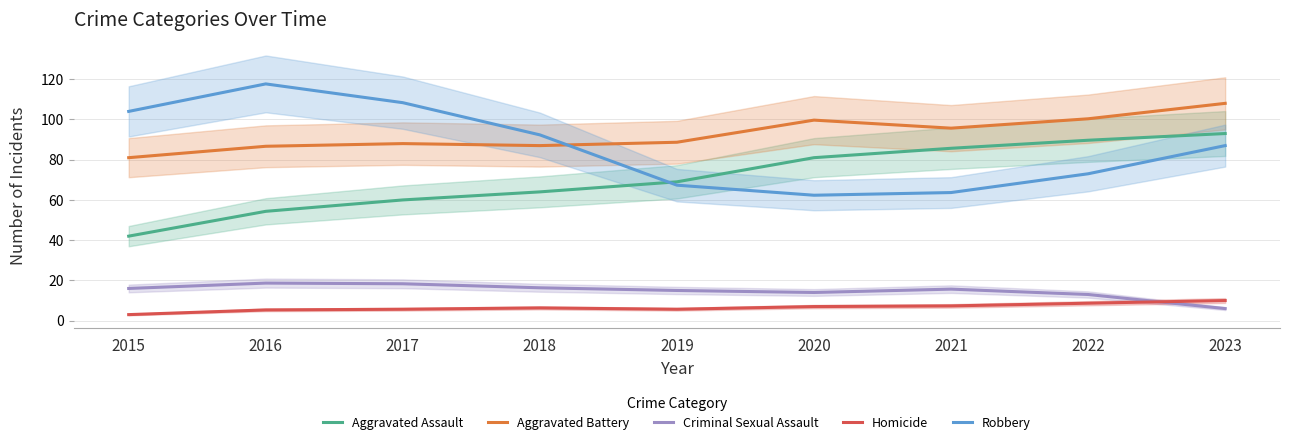

What is the difference between the highest and lowest values at 2021?

88.3